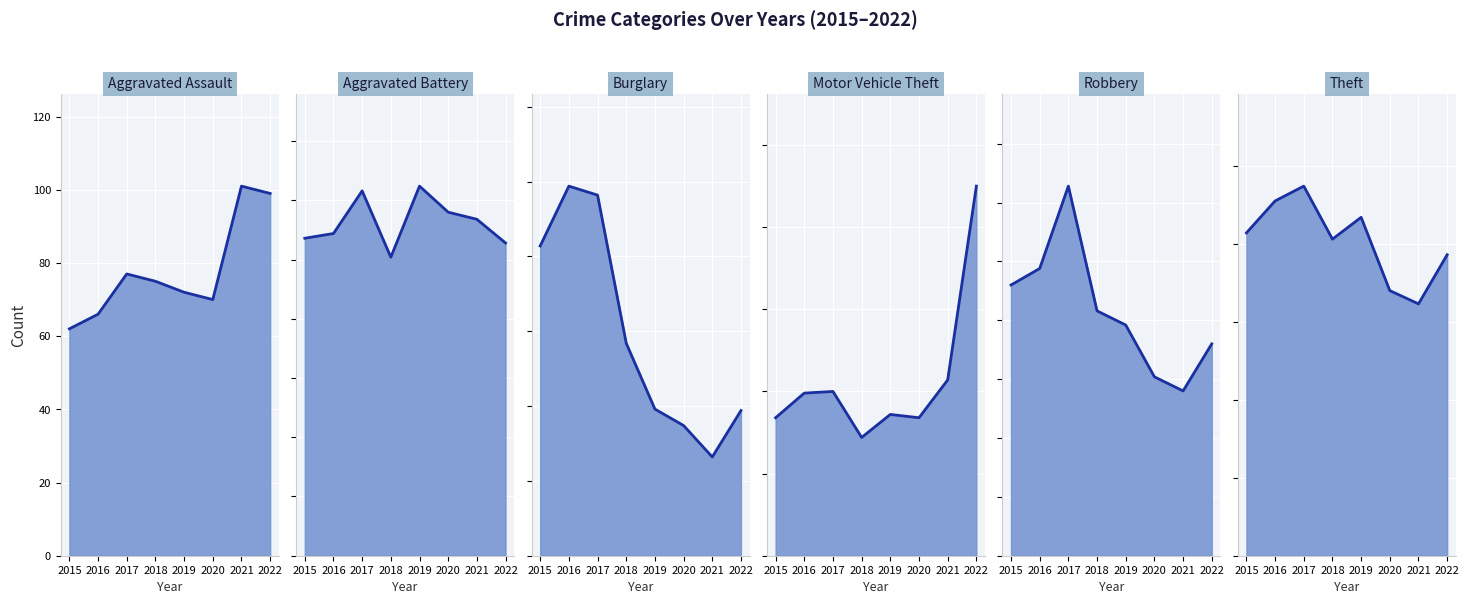

What is the value of the Robbery point at the 4th from the left?

104